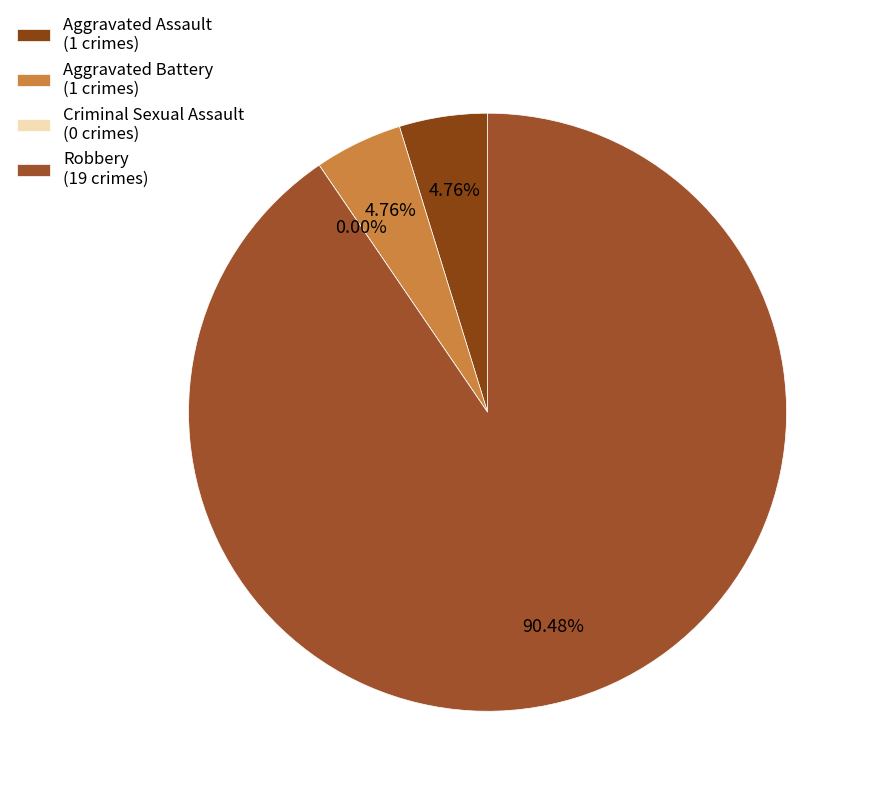

Which slice is the smallest?

Criminal Sexual Assault